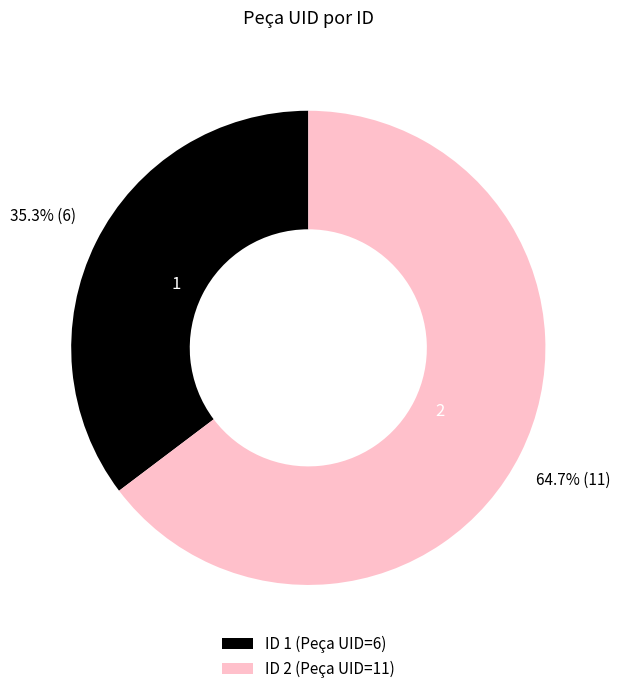

True or false: 1 accounts for 29% of the total.

False